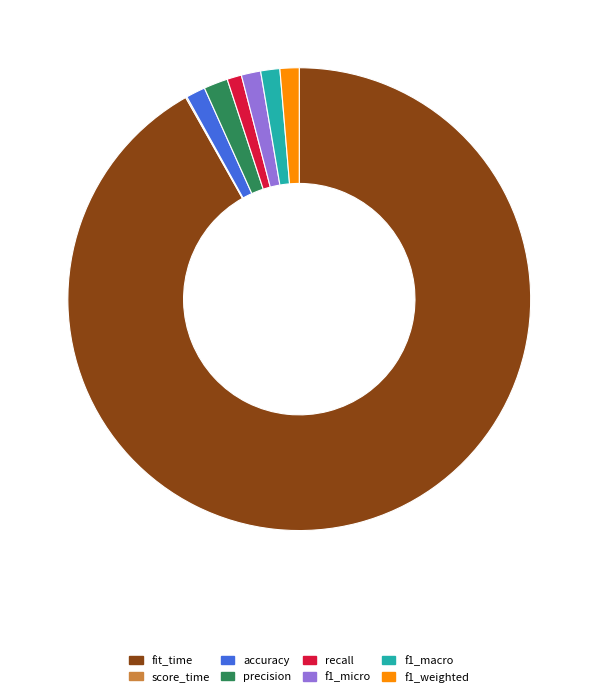

Which category accounts for the majority?

fit_time